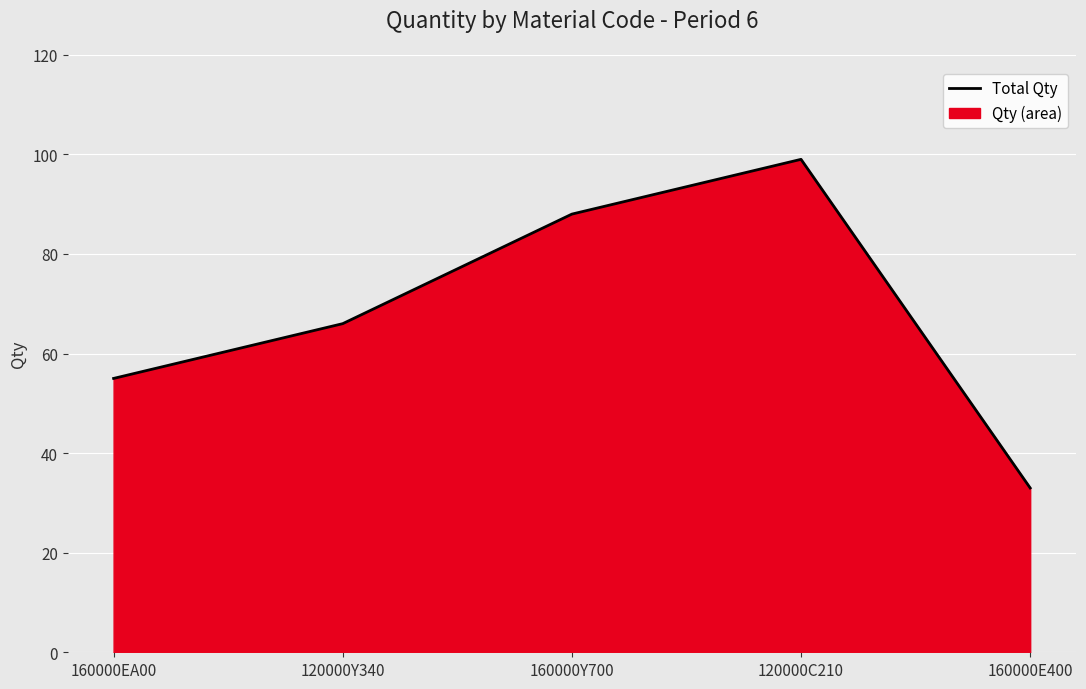

The chart shows a value of 66 at 120000Y340. True or false?

True